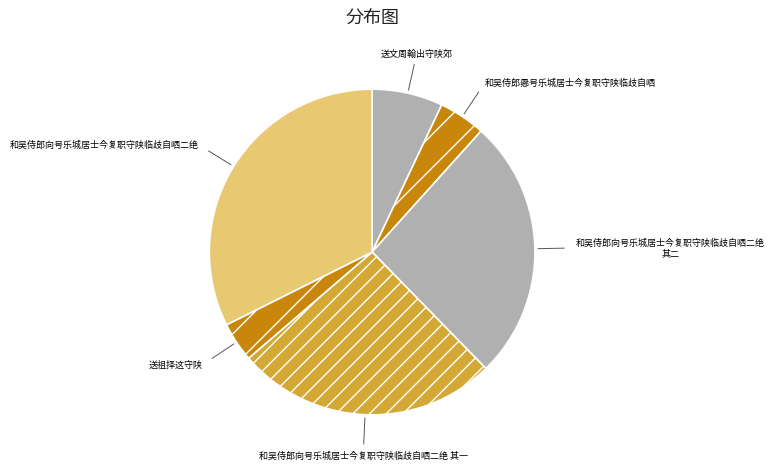

Does any single category account for the majority?

No